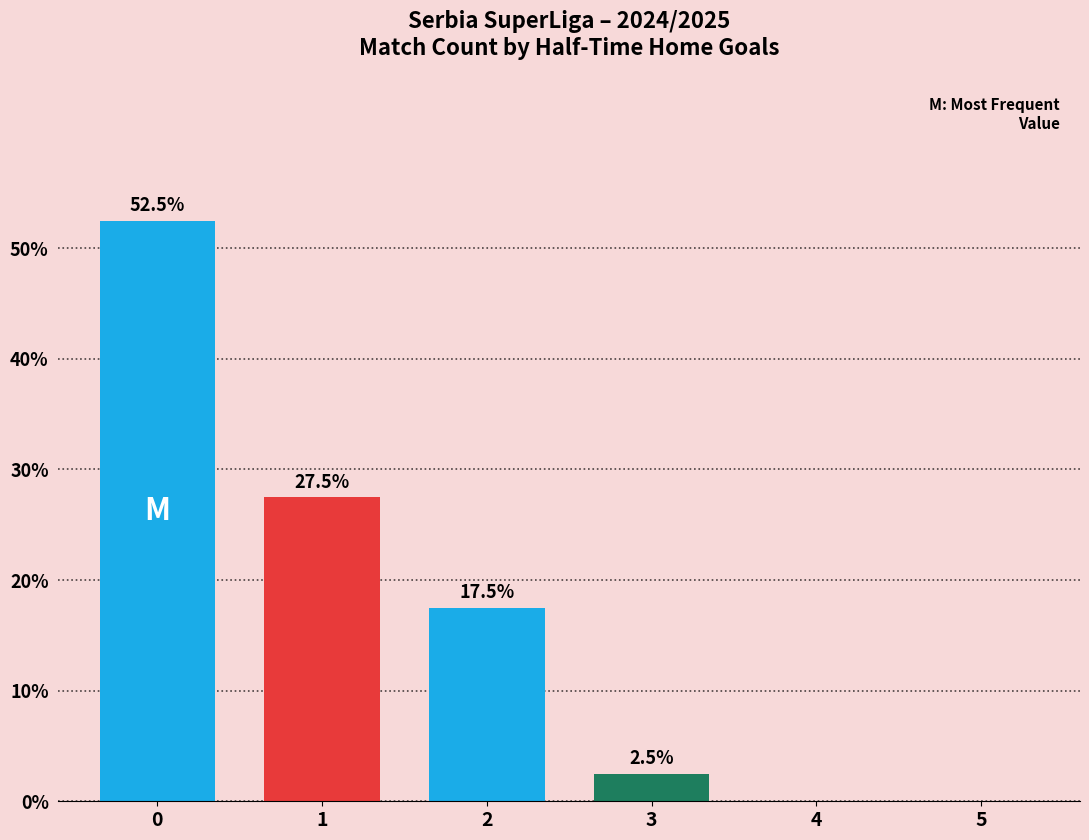

Reading left to right, list all the values displayed in this chart.

0=52.5	1=27.5	2=17.5	3=2.5	4=0.0	5=0.0